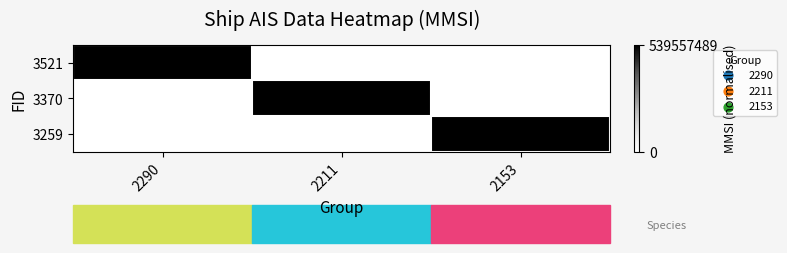

List the series in order of their peak value, lowest first.

3521, 3370, 3259